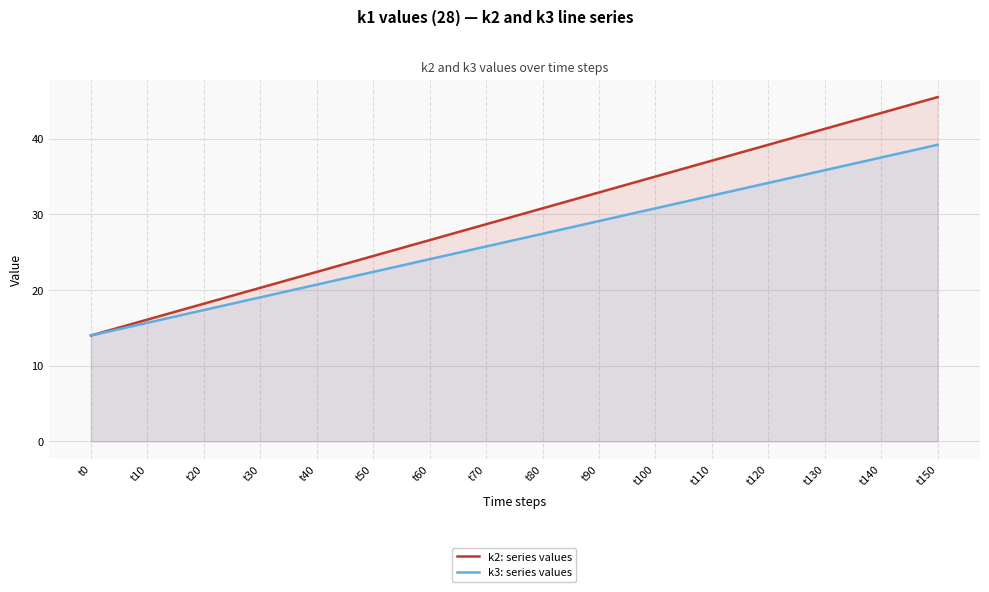

Where is k3: series values nearest to the value 26?

t70